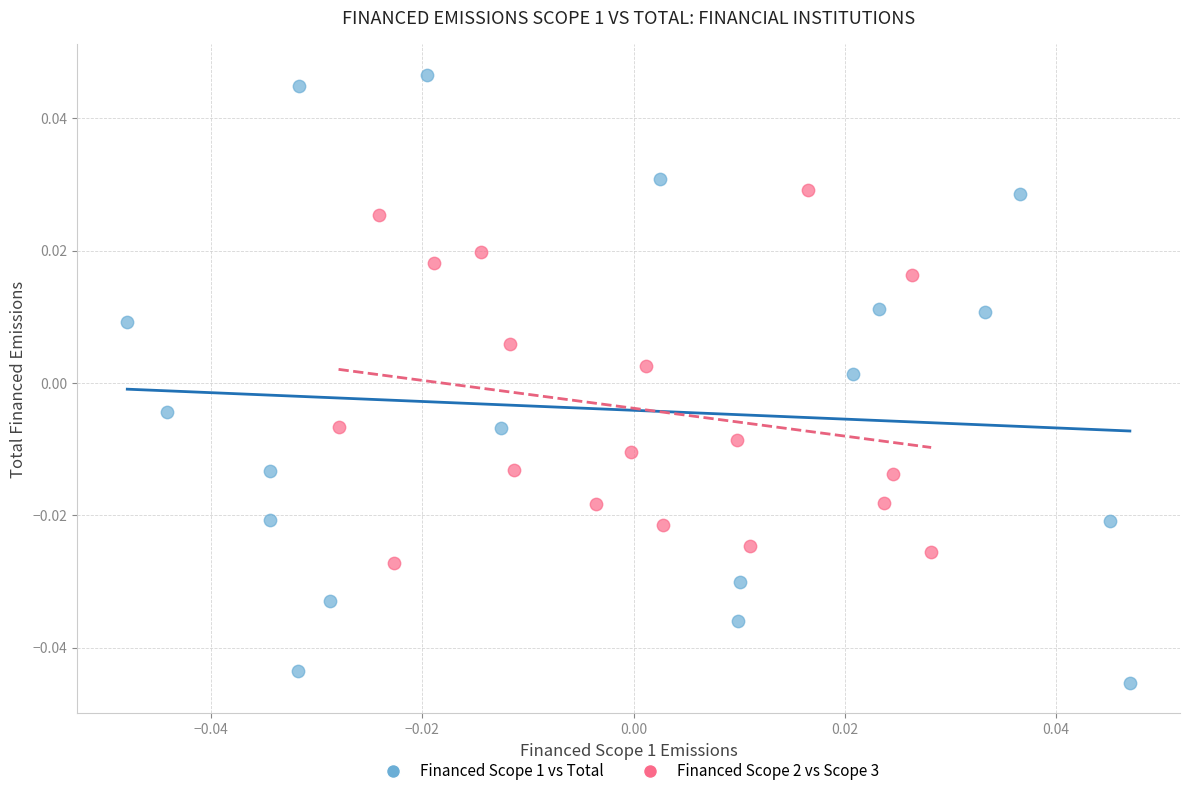

Which series contains the lowest Y value?

Financed Scope 1 vs Total